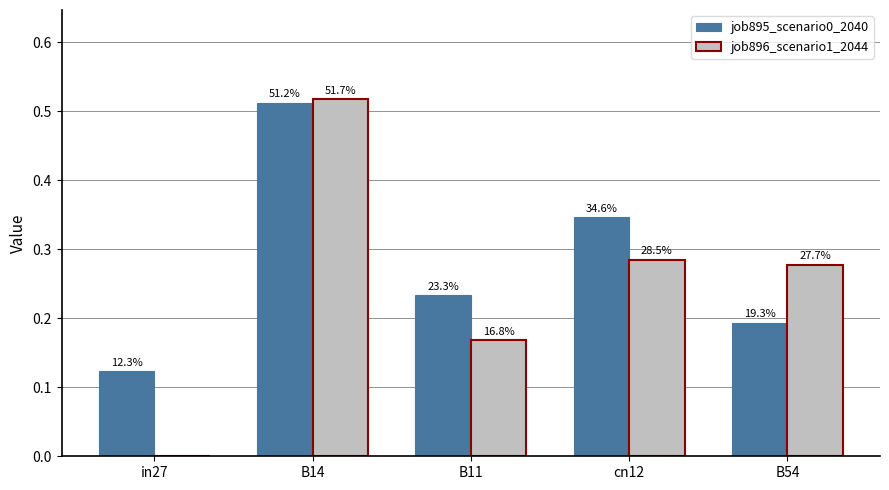

How many job895_scenario0_2040 values are between 0 and 1?

5